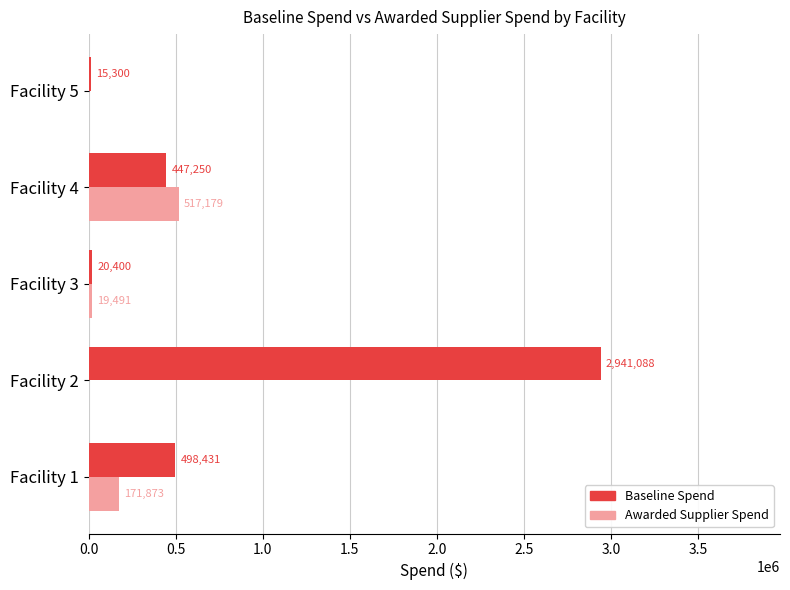

At which category is the sum across all series the highest?

Facility 2